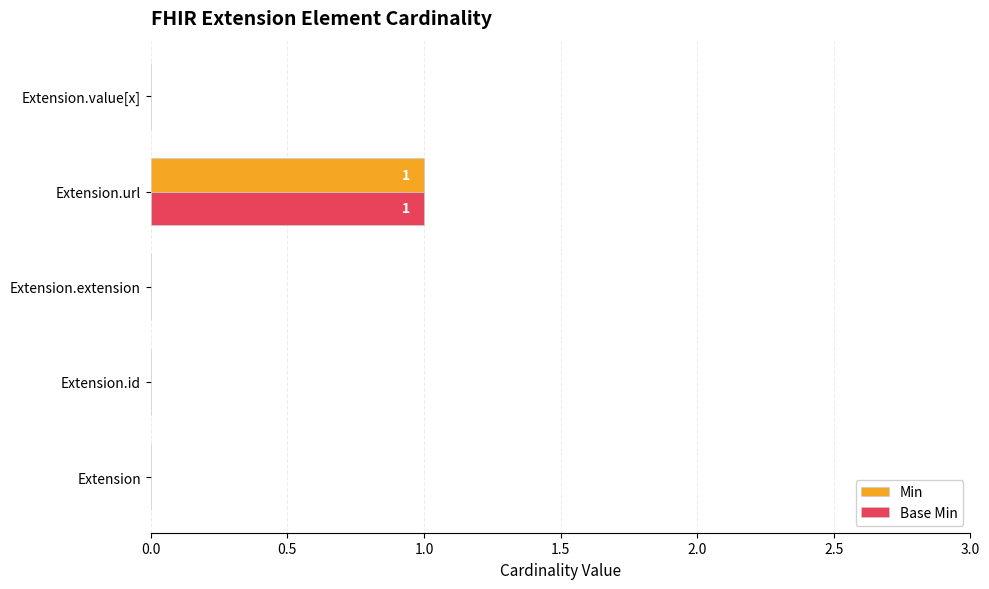

How many Base Min values are between 0 and 1?

5